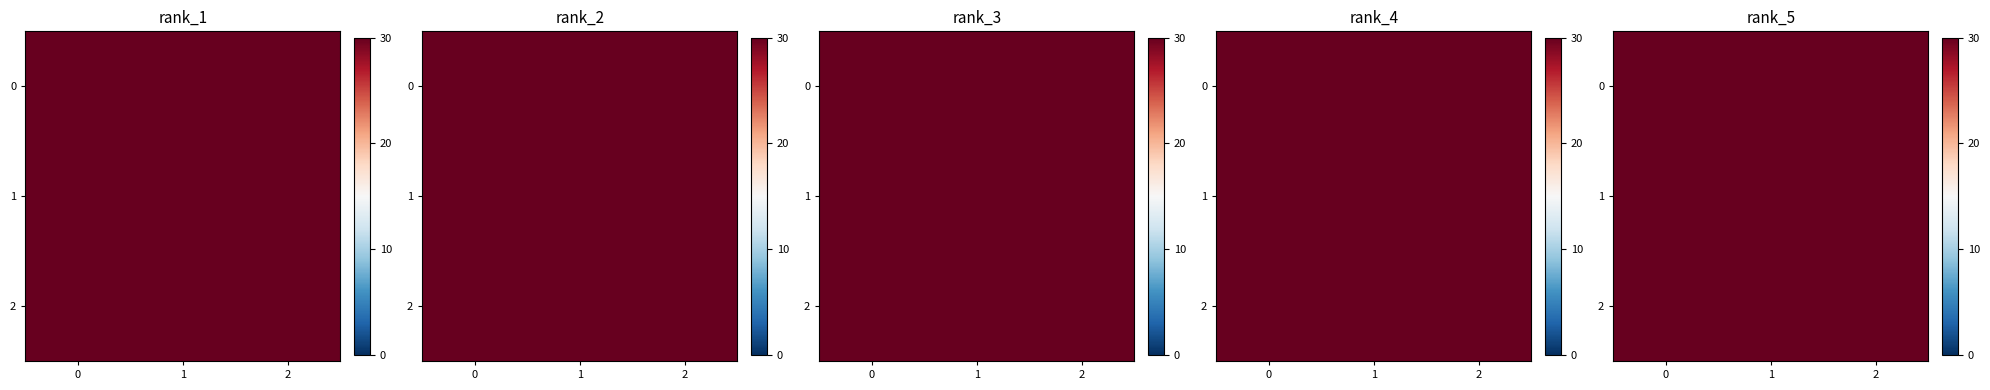

What is the average value of the 2 series?

153